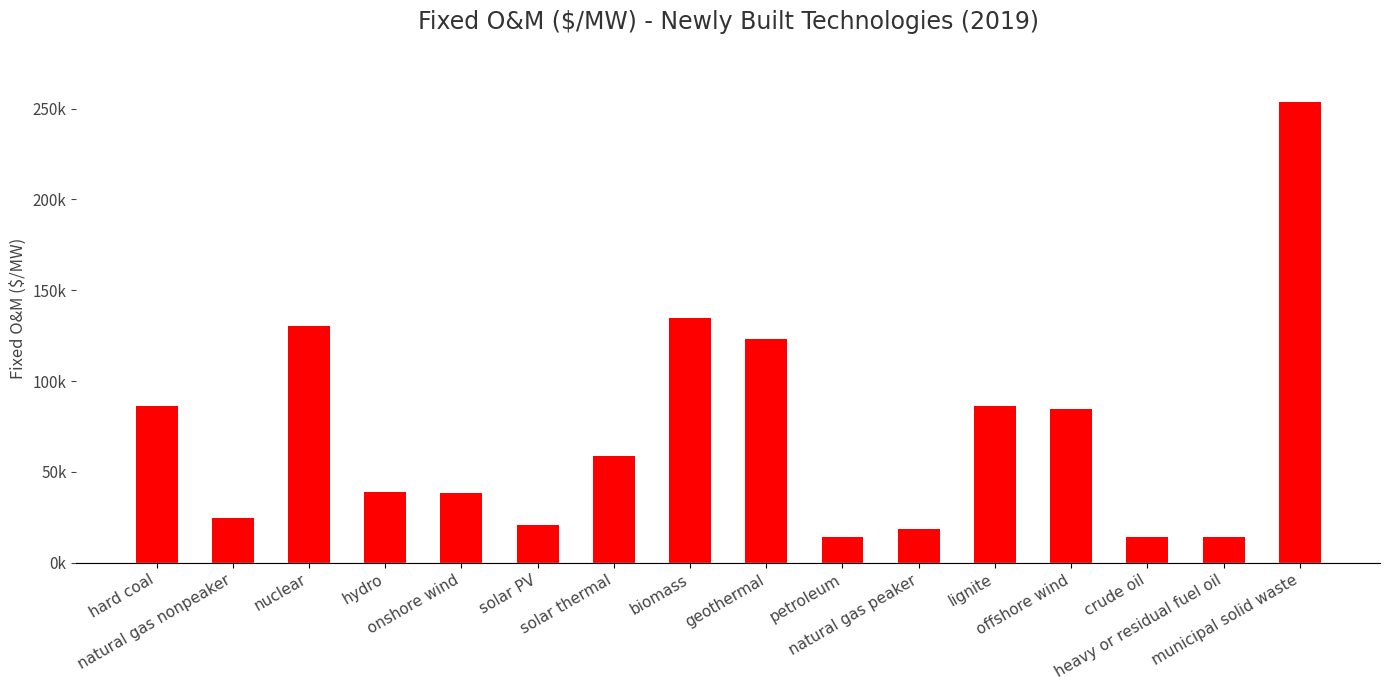

Are the bars horizontal?

No